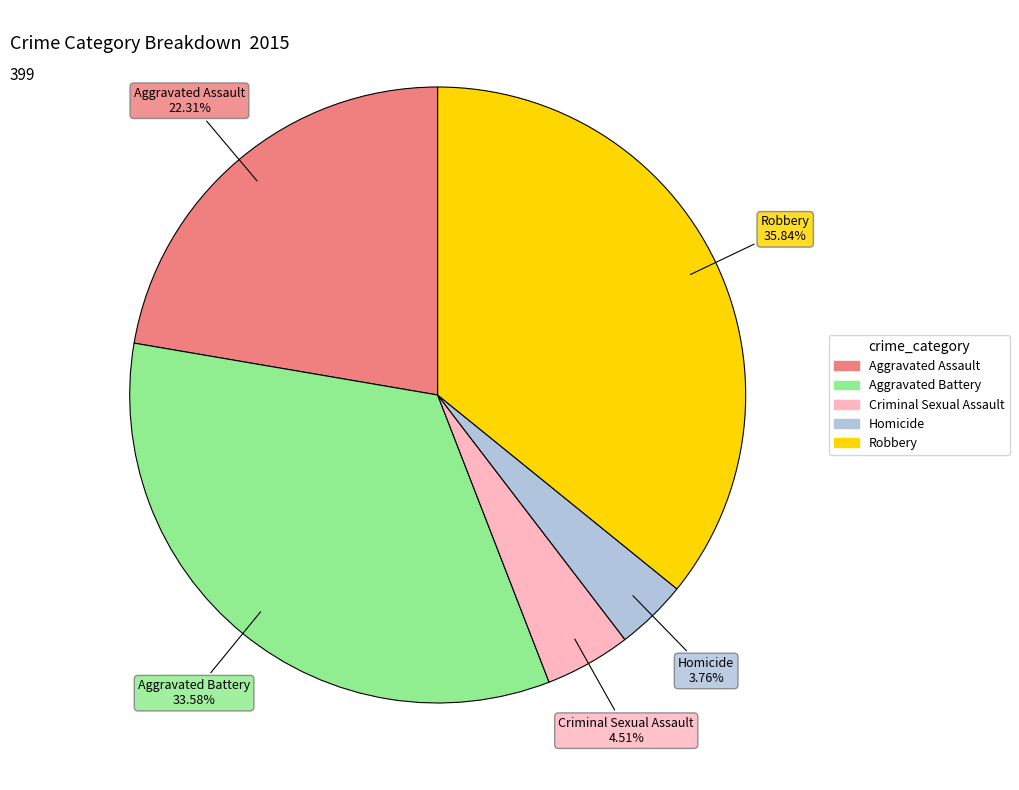

Rank the categories by value from lowest to highest.

Homicide, Criminal Sexual Assault, Aggravated Assault, Aggravated Battery, Robbery